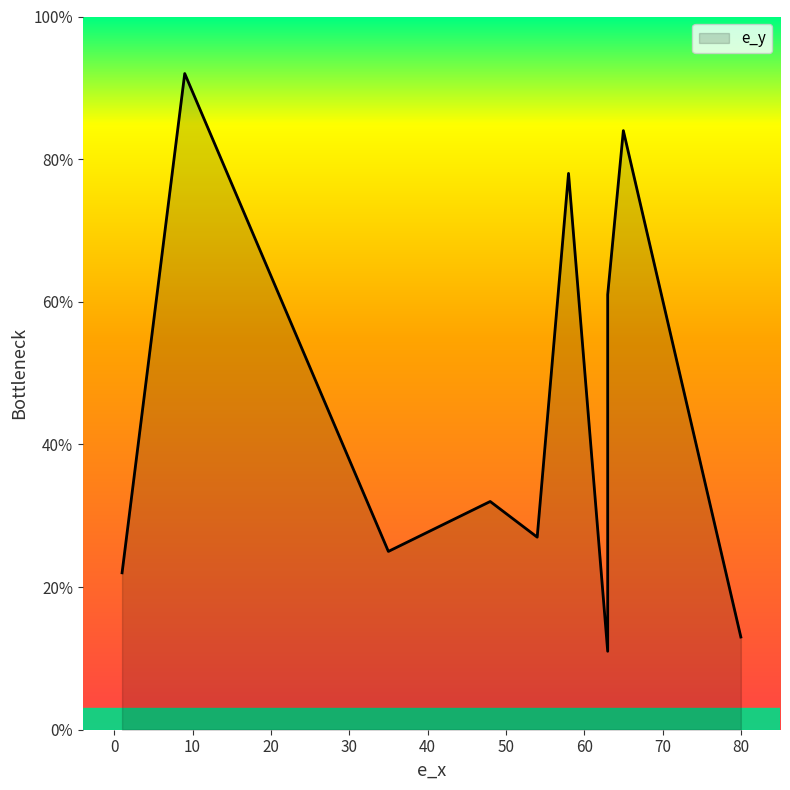

Which category has the lowest value across all series?

63